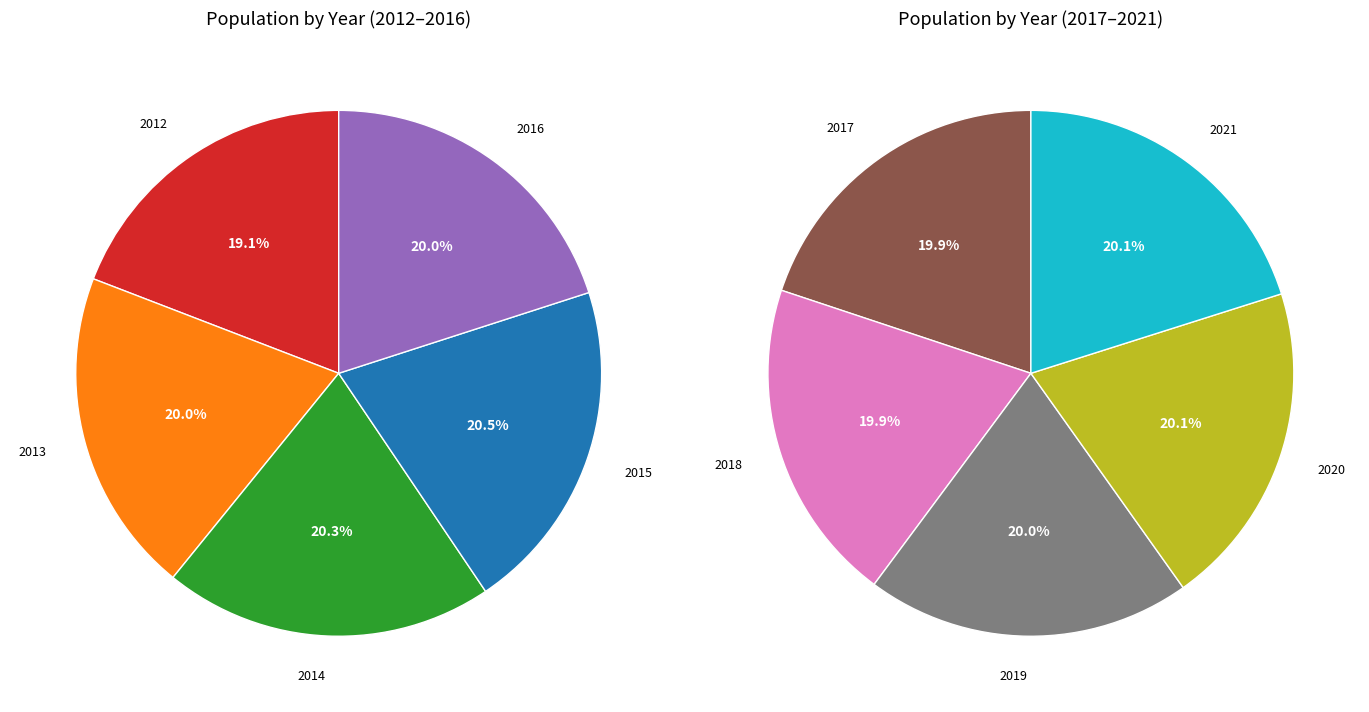

Approximately how many times larger is the value at 2021 compared to 2017?

1.0